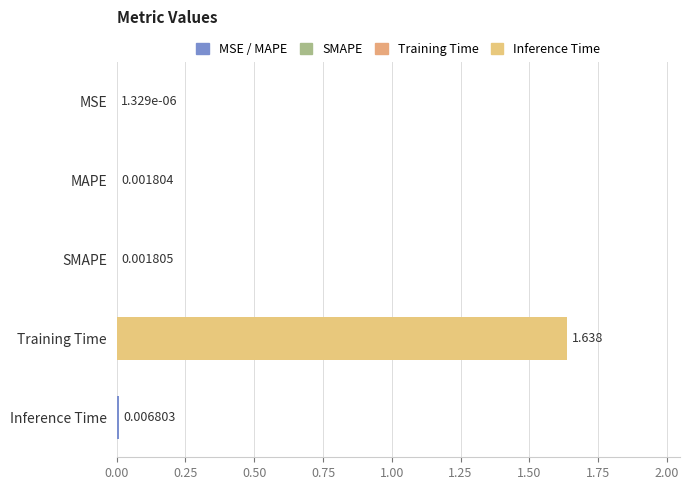

Which category has the highest value across all series?

Training Time